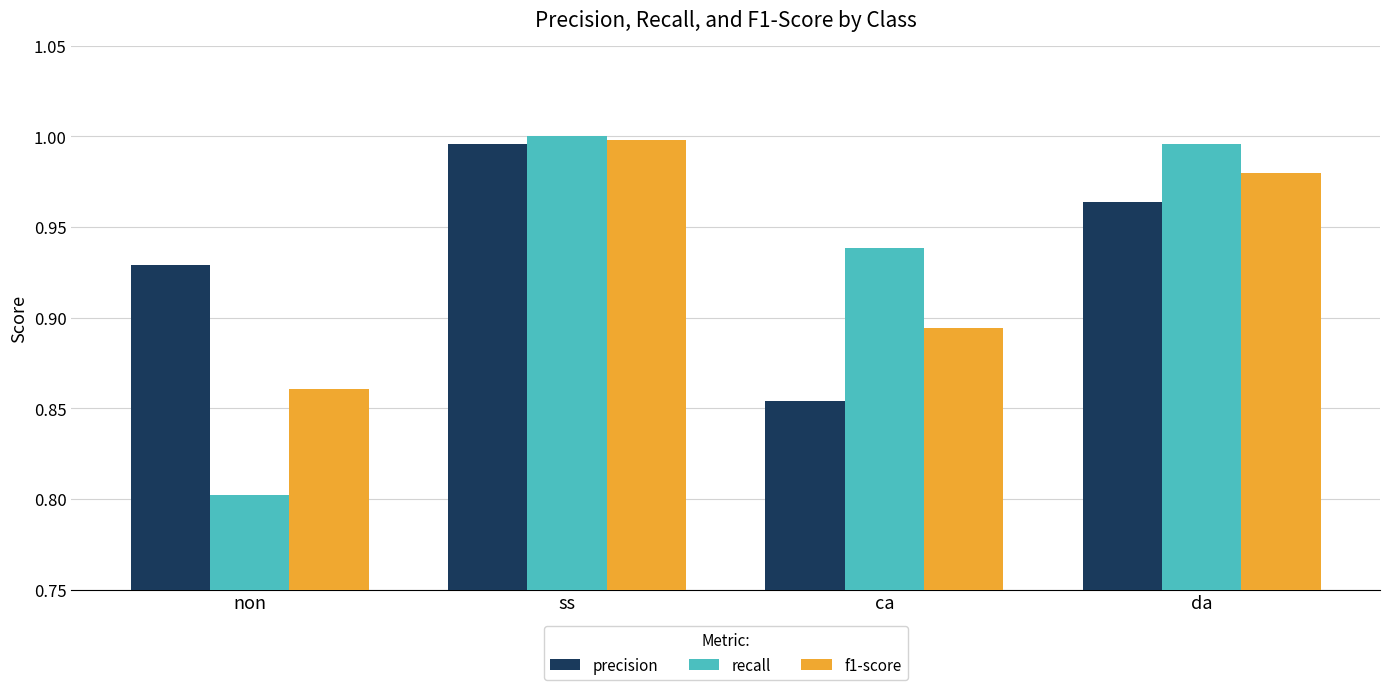

At which label does precision reach its peak?

ss